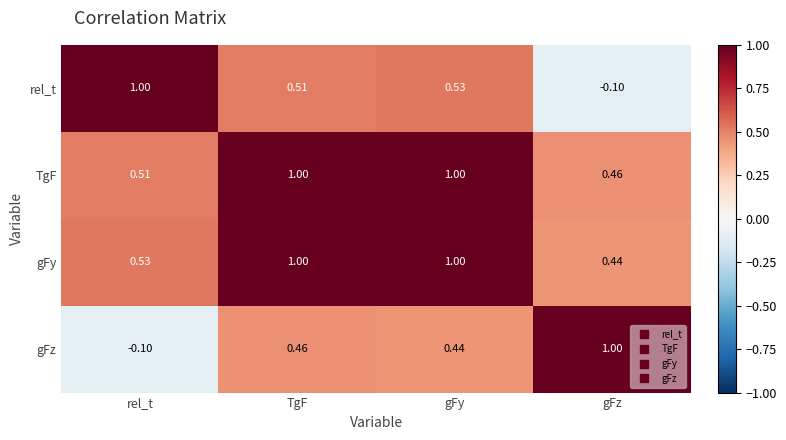

Which category has the highest value in the rel_t series?

rel_t